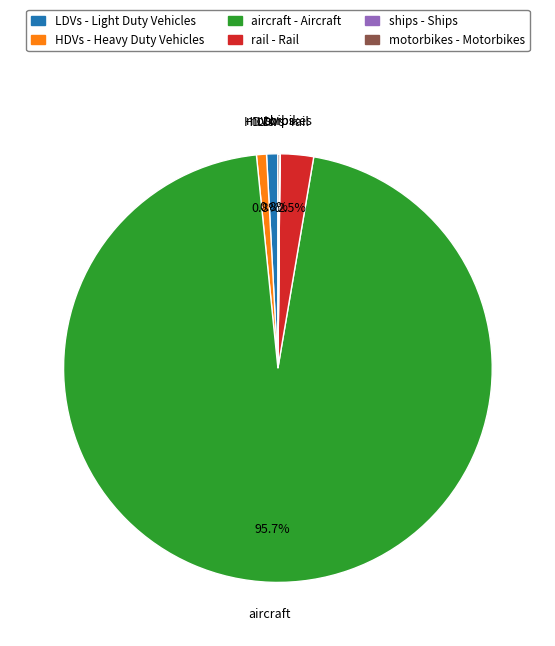

What is the ratio of the value at HDVs - Heavy Duty Vehicles to the value at LDVs - Light Duty Vehicles?

0.9